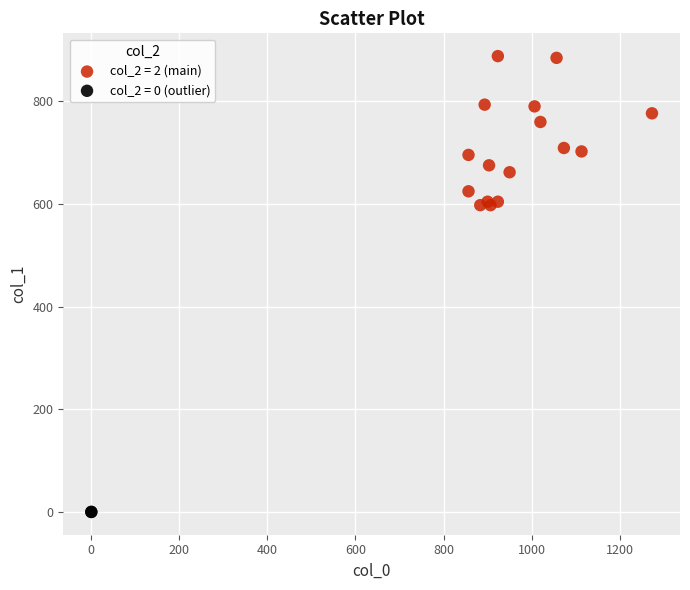

Which series contains the highest Y value?

col_2 = 2 (main)